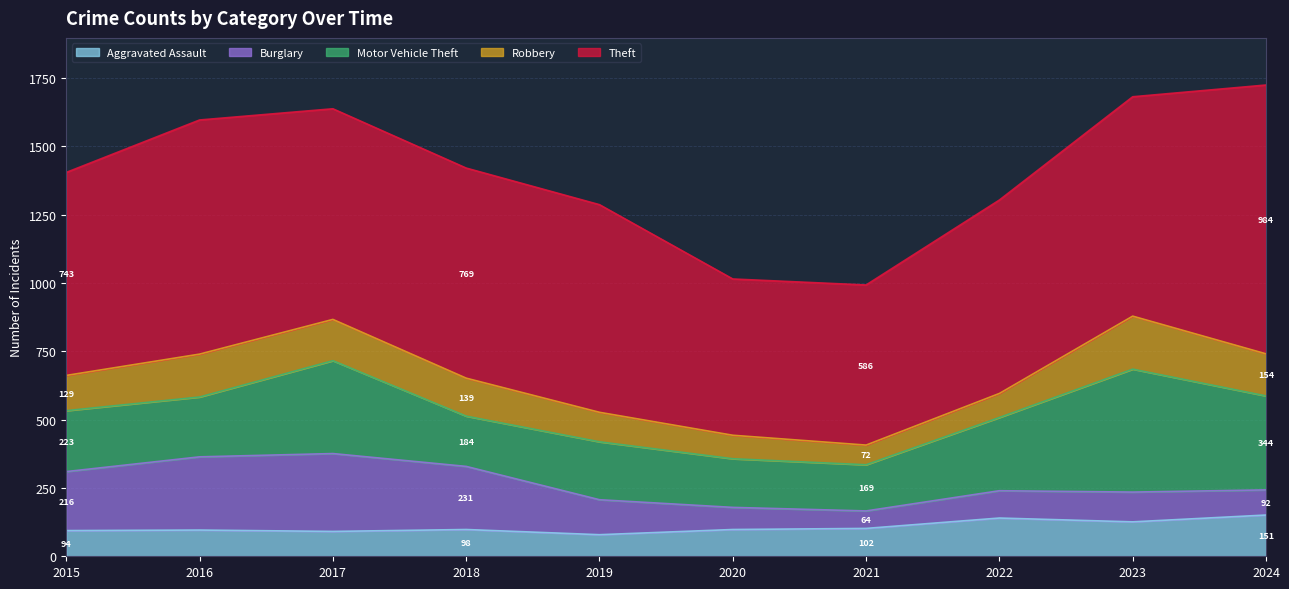

What is the value of the Robbery point at the 4th from the left?

139